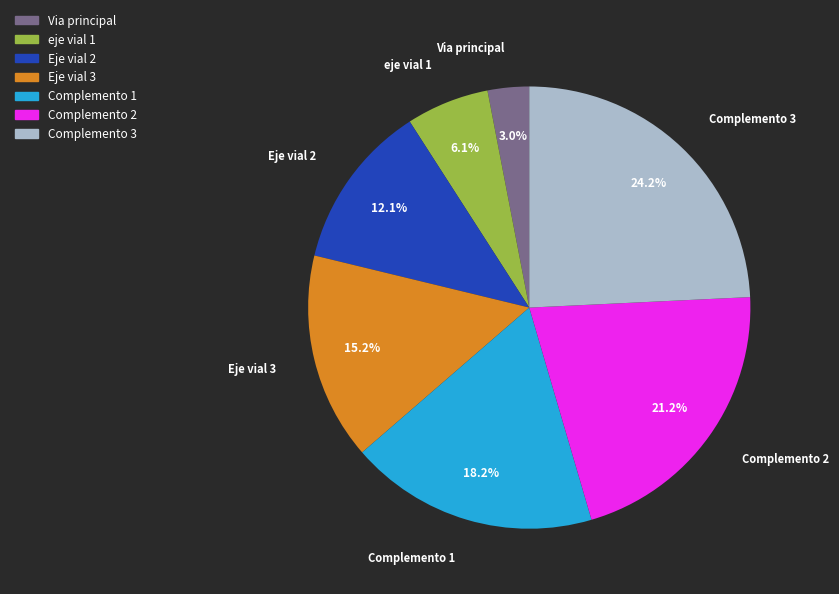

Is there any slice that represents more than half of the pie?

No